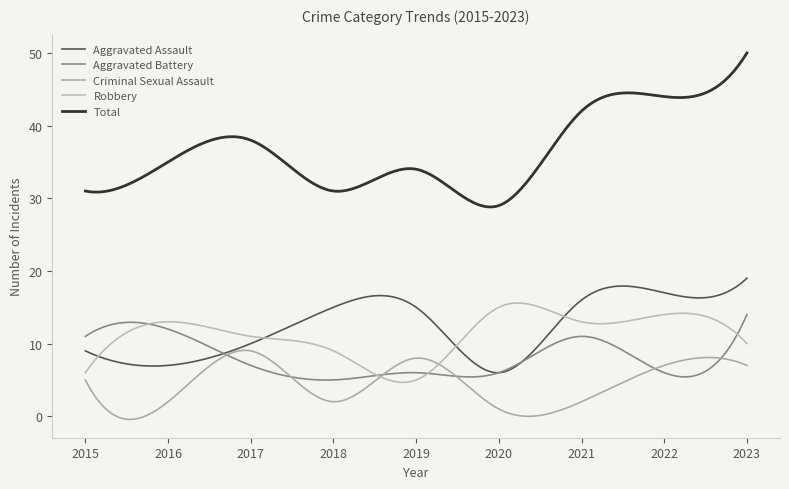

Which series has the largest total across all categories?

Total